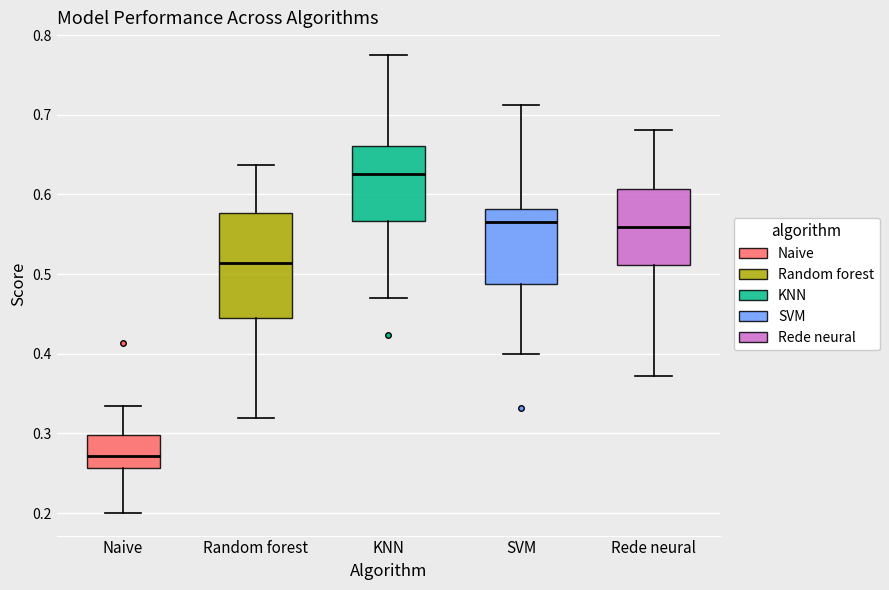

Which box's median line is the highest?

KNN